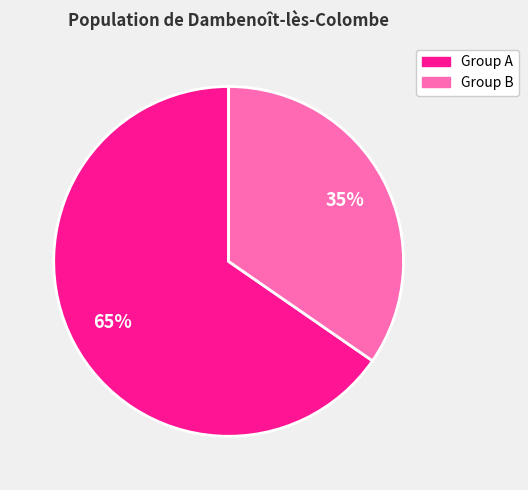

How many segments does this pie chart have?

2